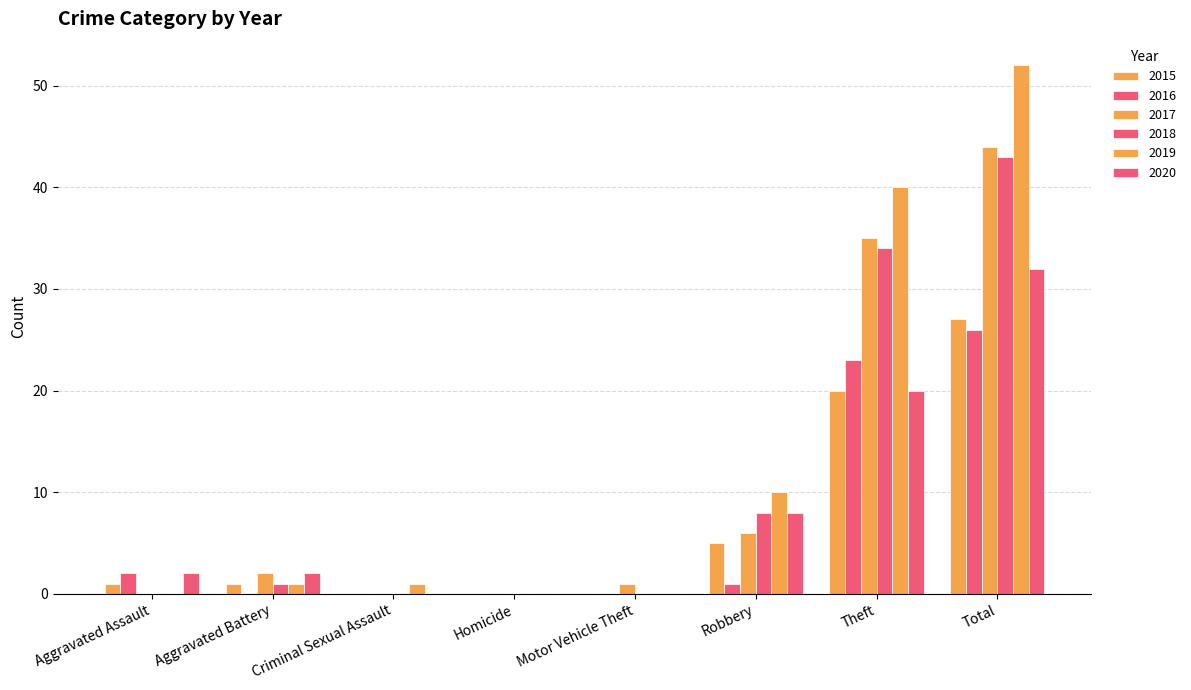

What is the total value across all series at Robbery?

38